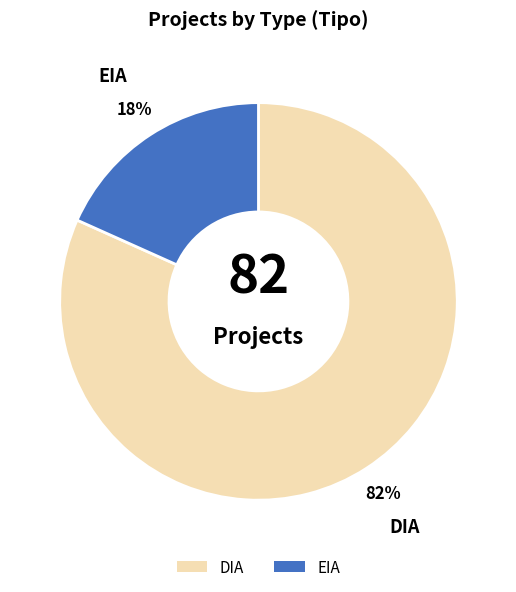

How many slices are in this pie chart?

2